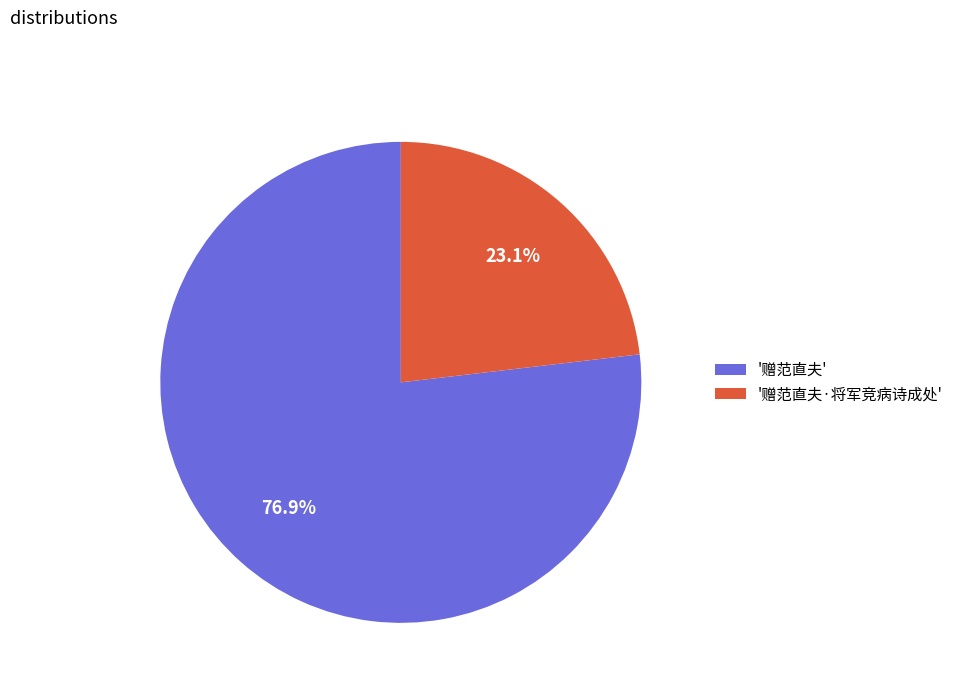

Do '赠范直夫' and '赠范直夫·将军竞病诗成处' together represent more than half of the pie?

Yes